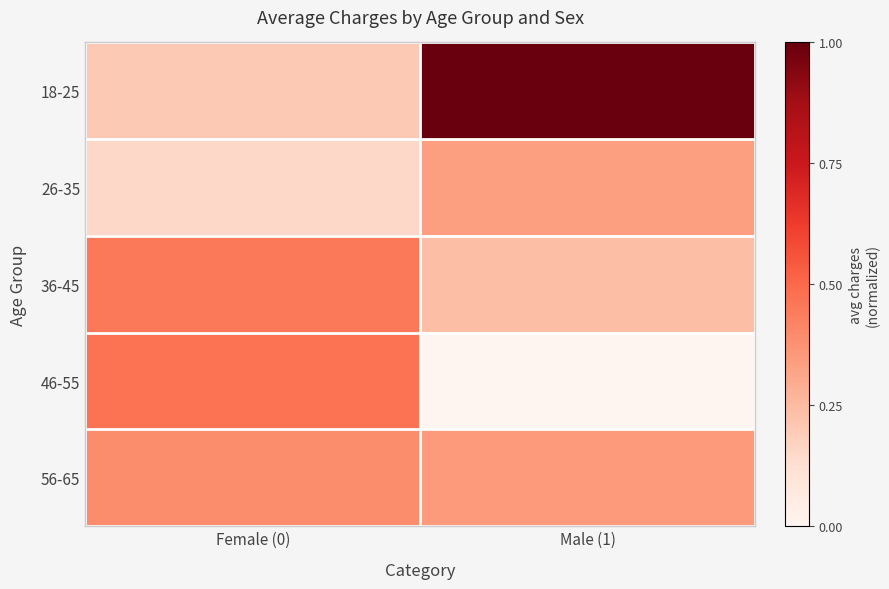

Reading left to right, extract all data points from this chart.

18-25: Female (0)=0.2	Male (1)=1.0
26-35: Female (0)=0.2	Male (1)=0.3
36-45: Female (0)=0.5	Male (1)=0.2
46-55: Female (0)=0.5	Male (1)=0.0
56-65: Female (0)=0.4	Male (1)=0.3